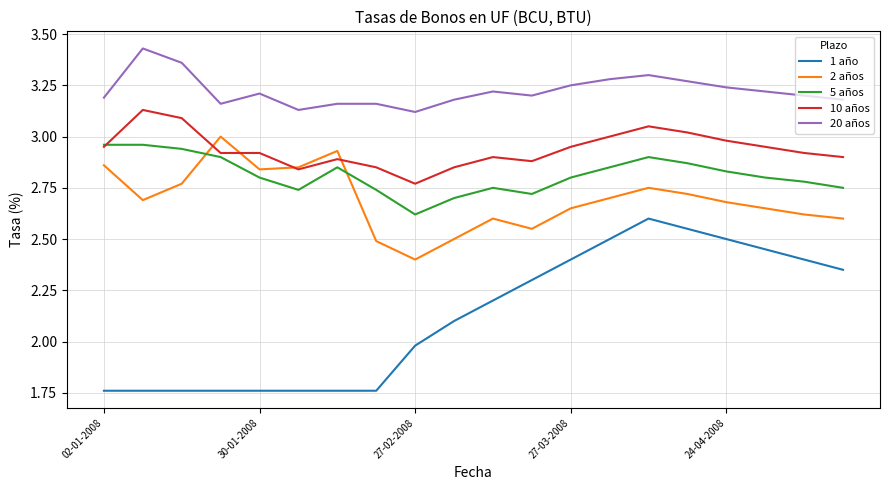

True or false: 20 años and 5 años cross at least once.

False